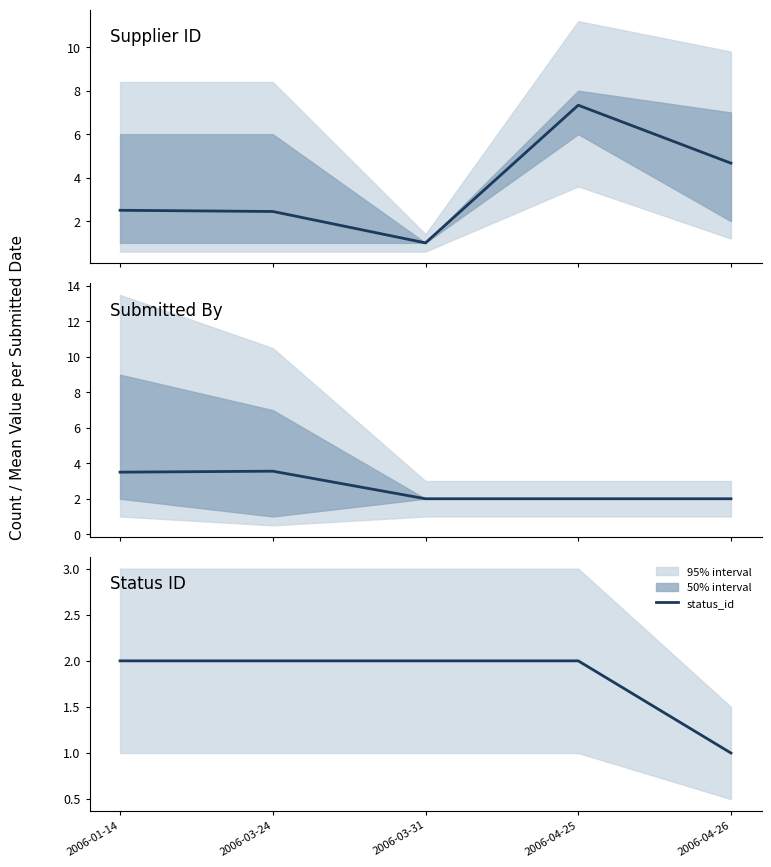

What is the difference between the status_id values at 2006-01-14 and 2006-04-26?

1.0